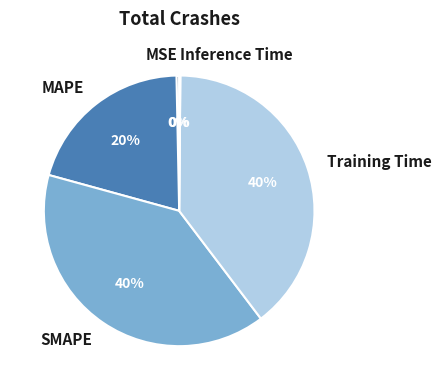

Is the sum of MSE and SMAPE greater than half?

No